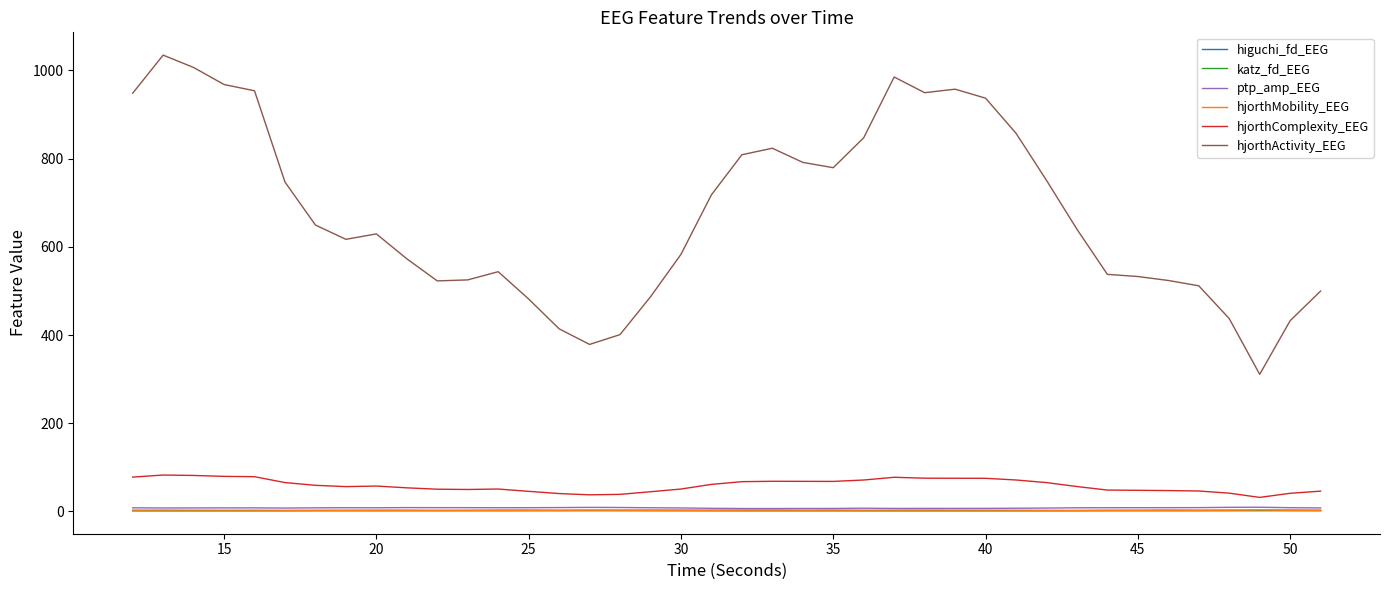

Which series has the largest range (max minus min)?

hjorthActivity_EEG